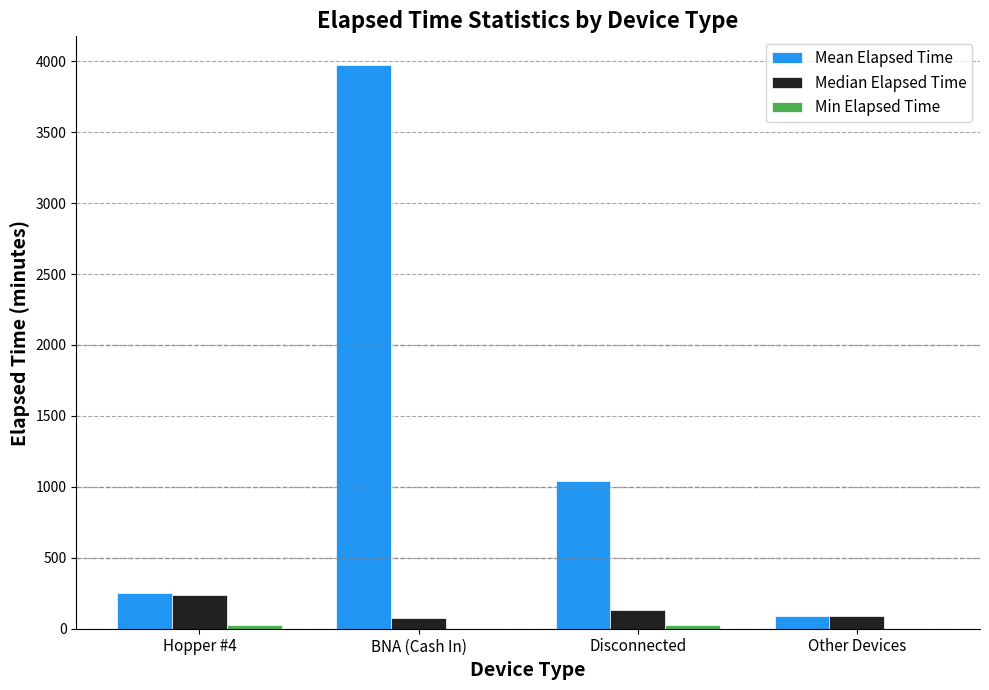

The value of Median Elapsed Time at Other Devices is 90.0. True or false?

True